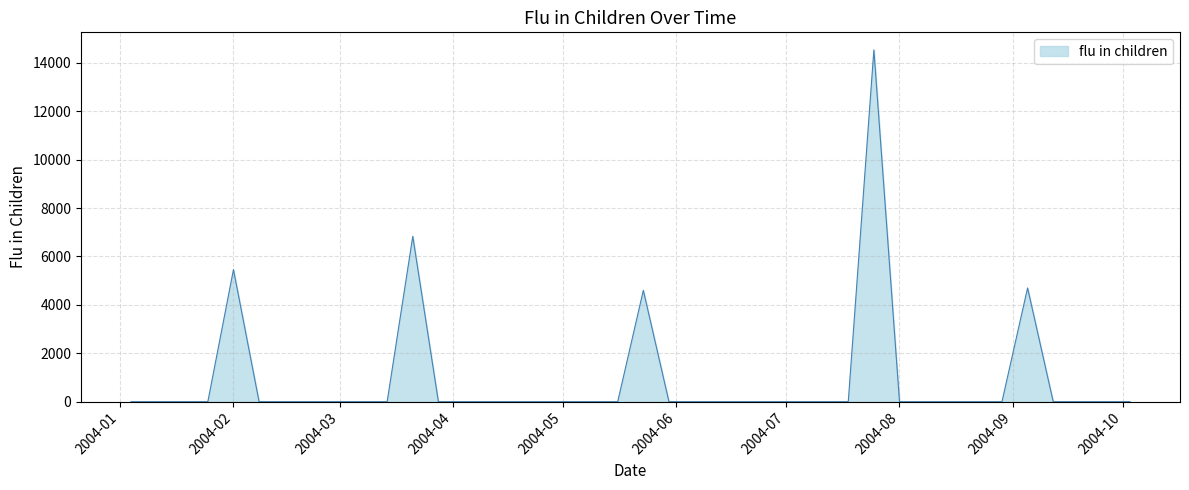

How many series are shown in this chart?

1